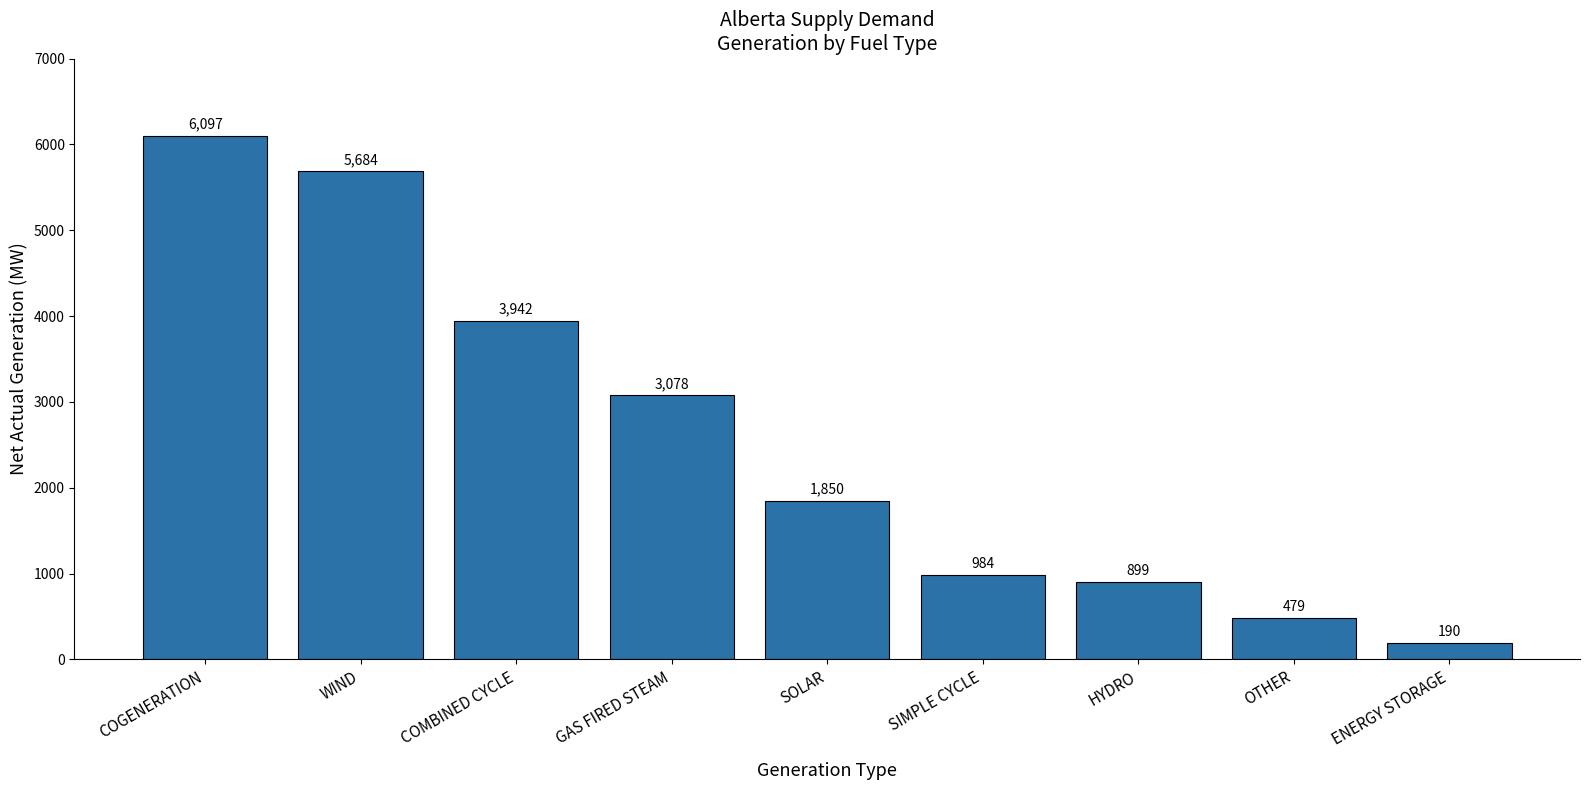

At which category does the chart reach its minimum across all series?

ENERGY STORAGE